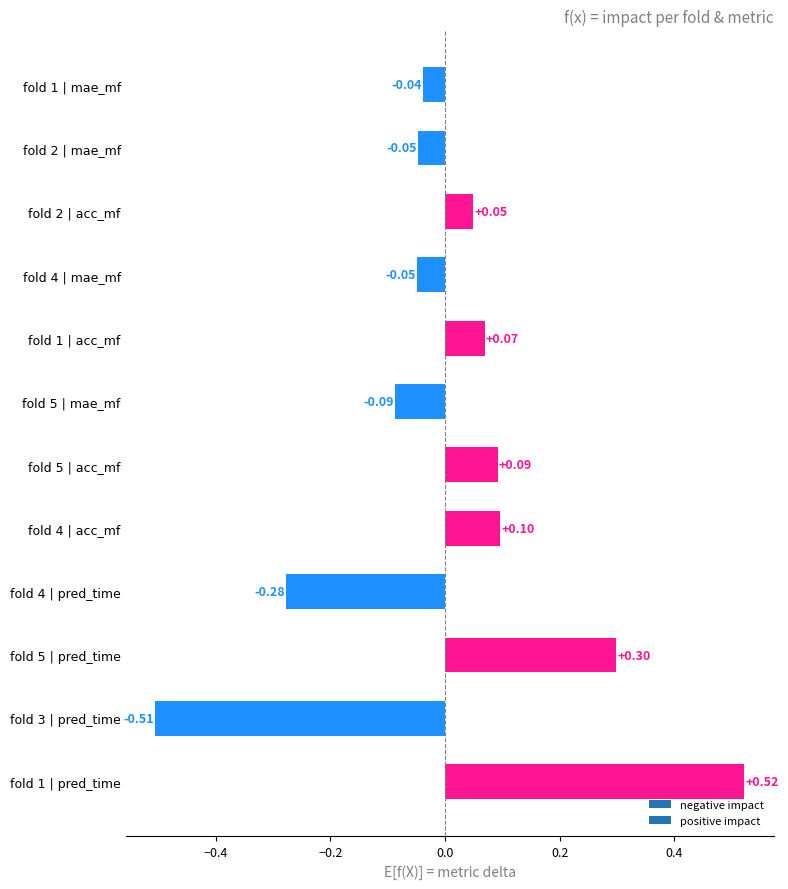

What is the difference between the maximum and minimum values?

1.0